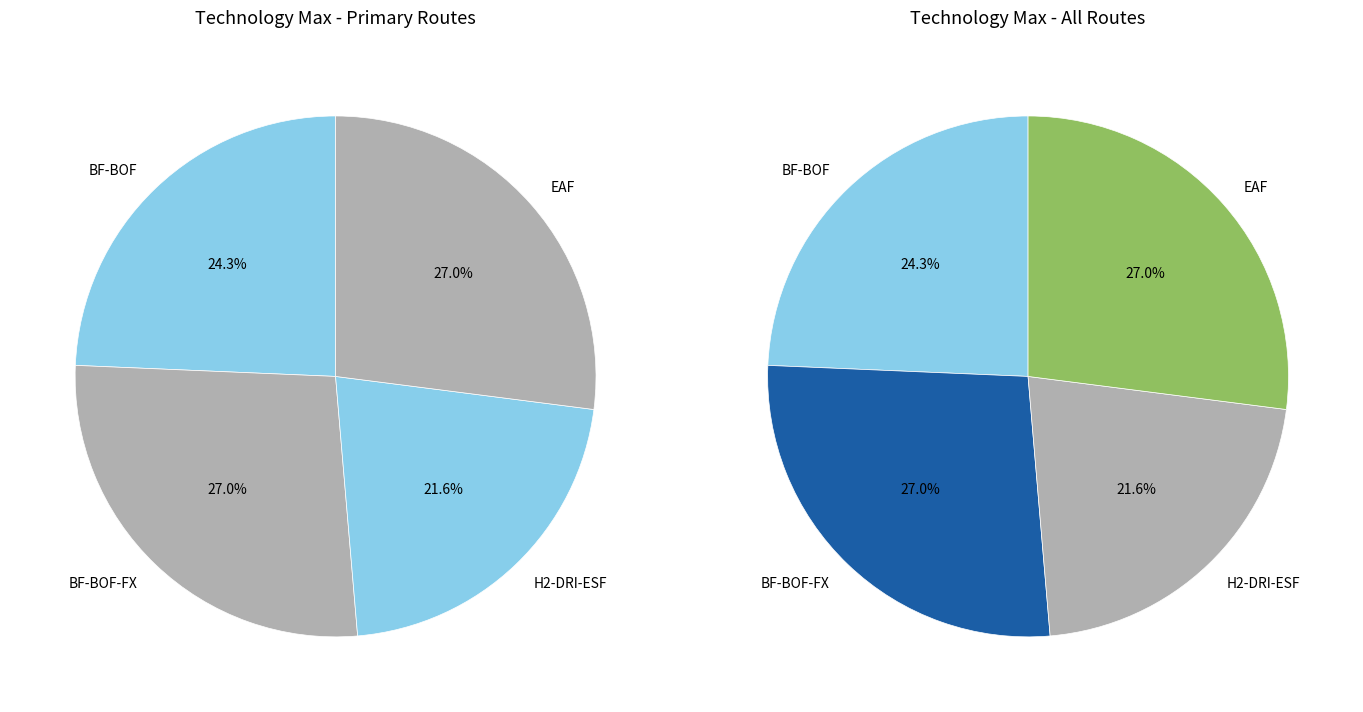

What is the smallest slice in the pie chart?

H2-DRI-ESF